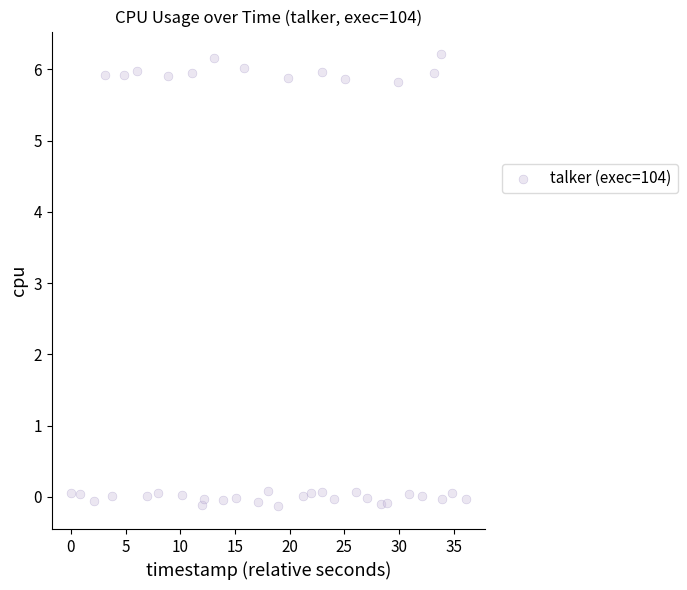

What is the range of Y values (max minus min)?

6.3